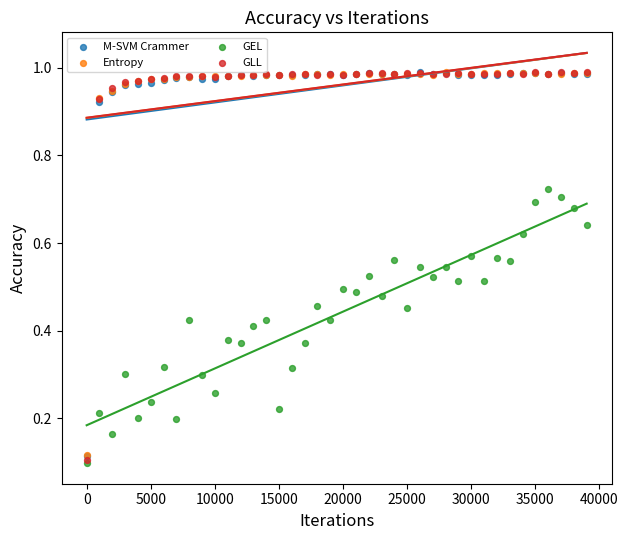

Which series has the widest spread of Y values?

GLL